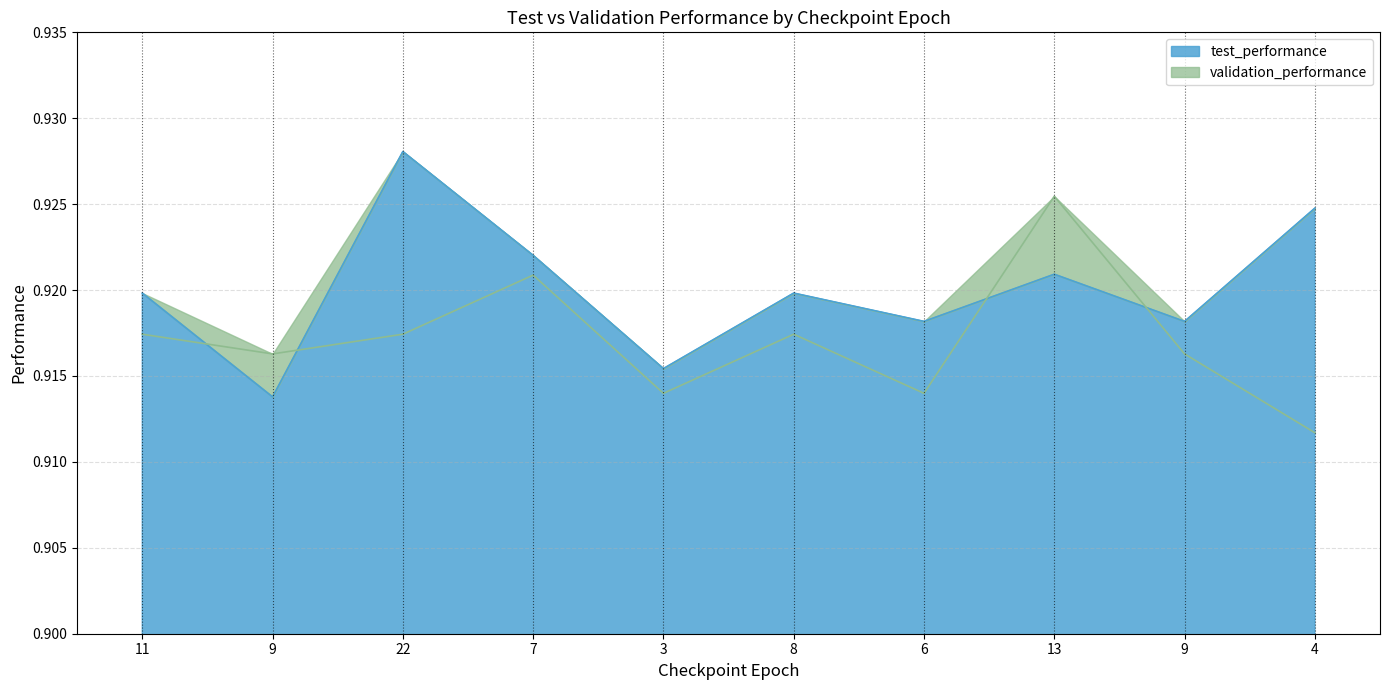

At which category does the chart reach its minimum across all series?

4